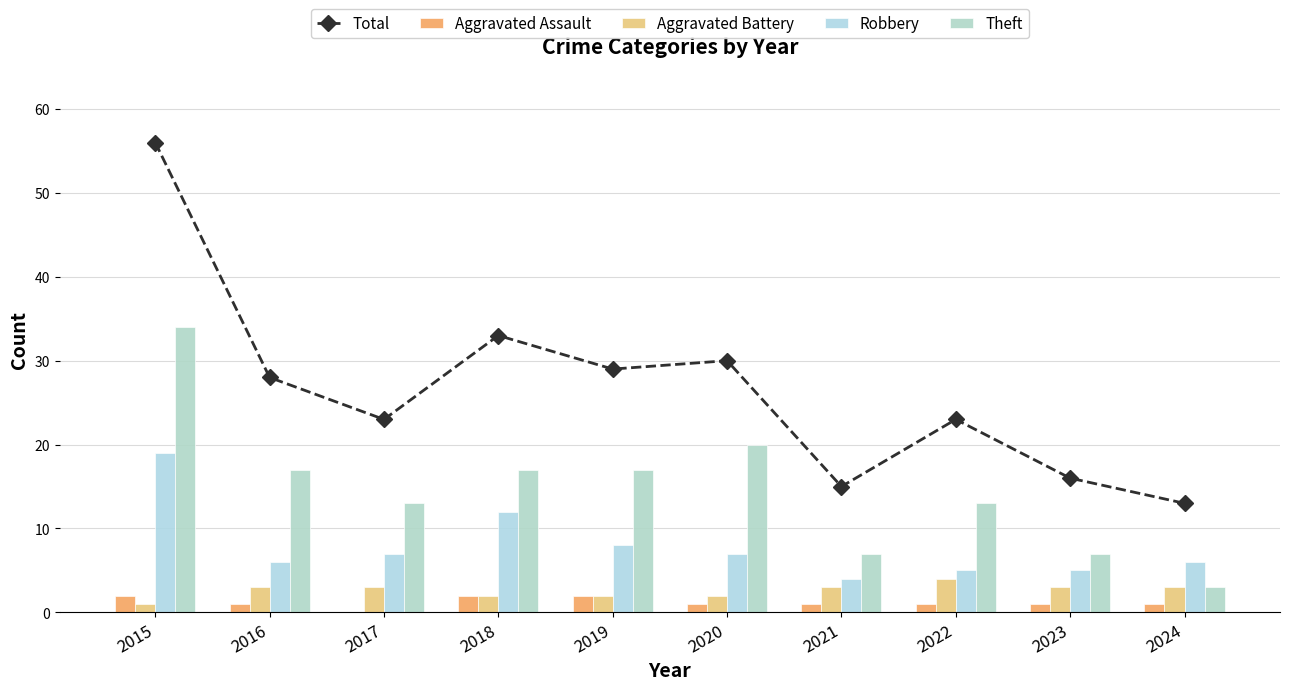

What is the value of the Theft bar at the 5th from the left?

17